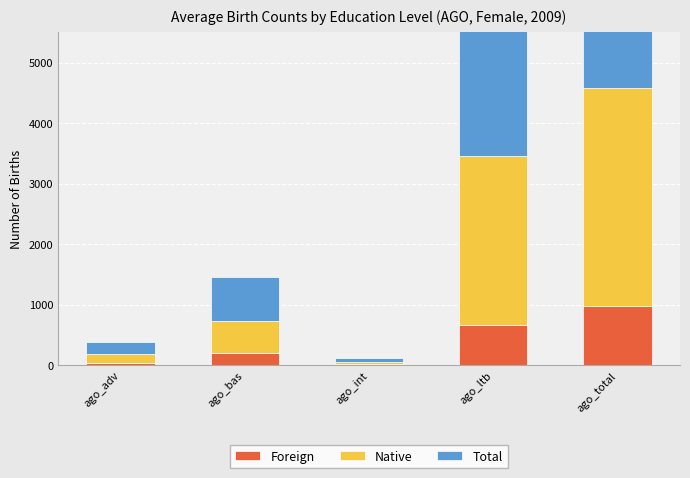

How many distinct data groups are displayed?

3